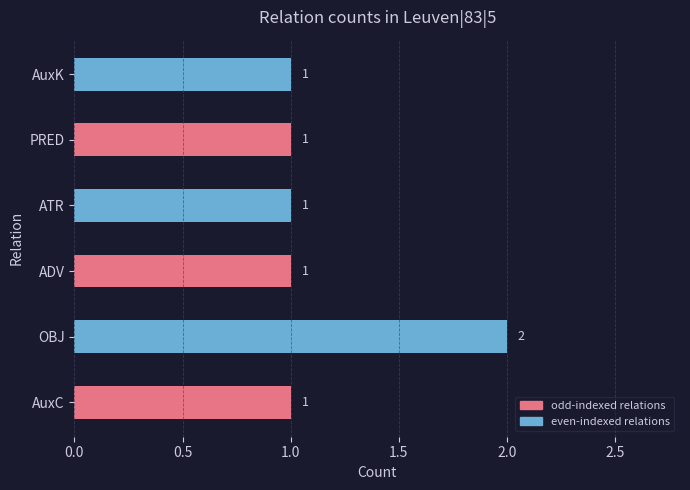

Reading bottom to top, transcribe all the data shown in this chart.

AuxC=1	OBJ=2	ADV=1	ATR=1	PRED=1	AuxK=1